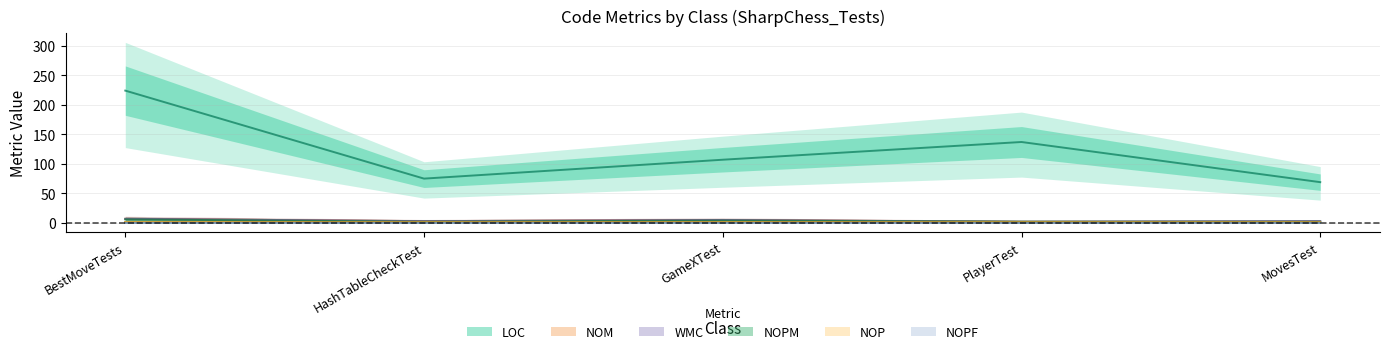

What value does the WMC series have at PlayerTest?

2